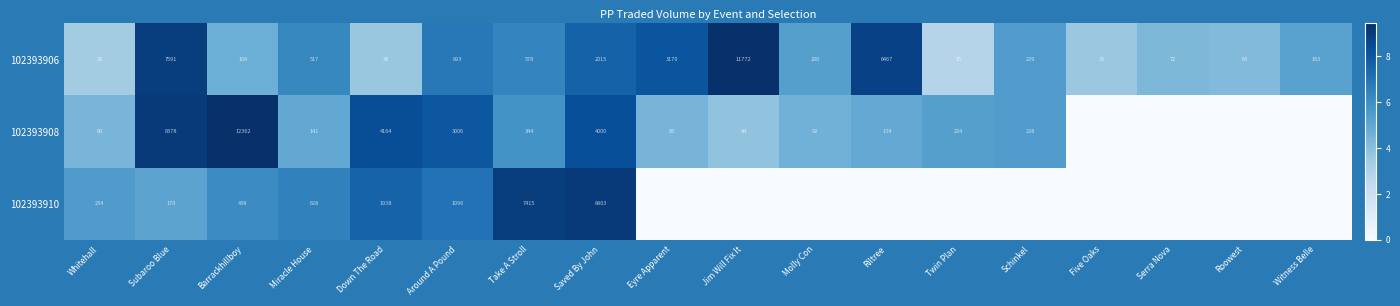

What is the total value across all series at Eyre Apparent?

12.5